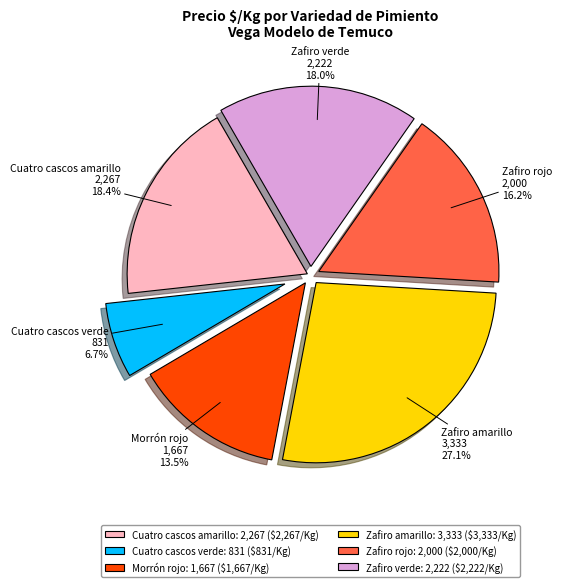

Is it true that Zafiro verde is 18% of the pie?

True